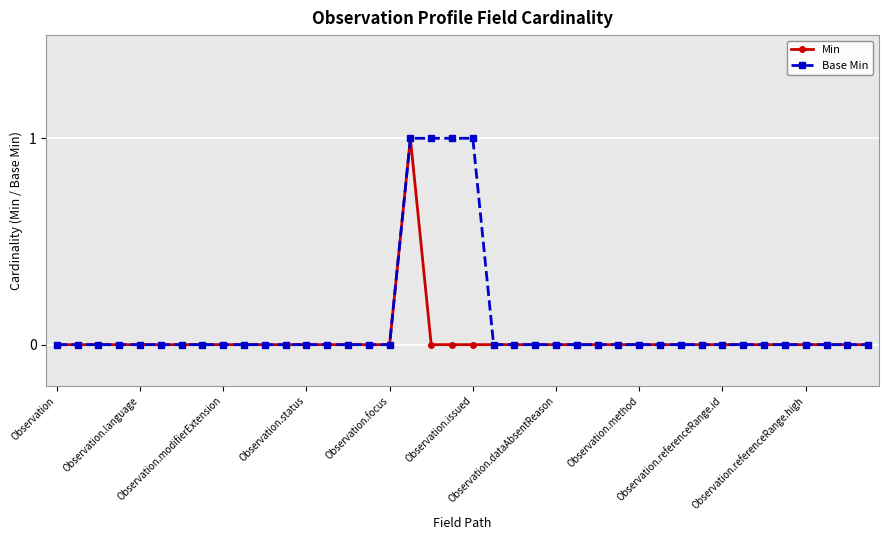

Rank the series by their average value, from lowest to highest.

Min, Base Min